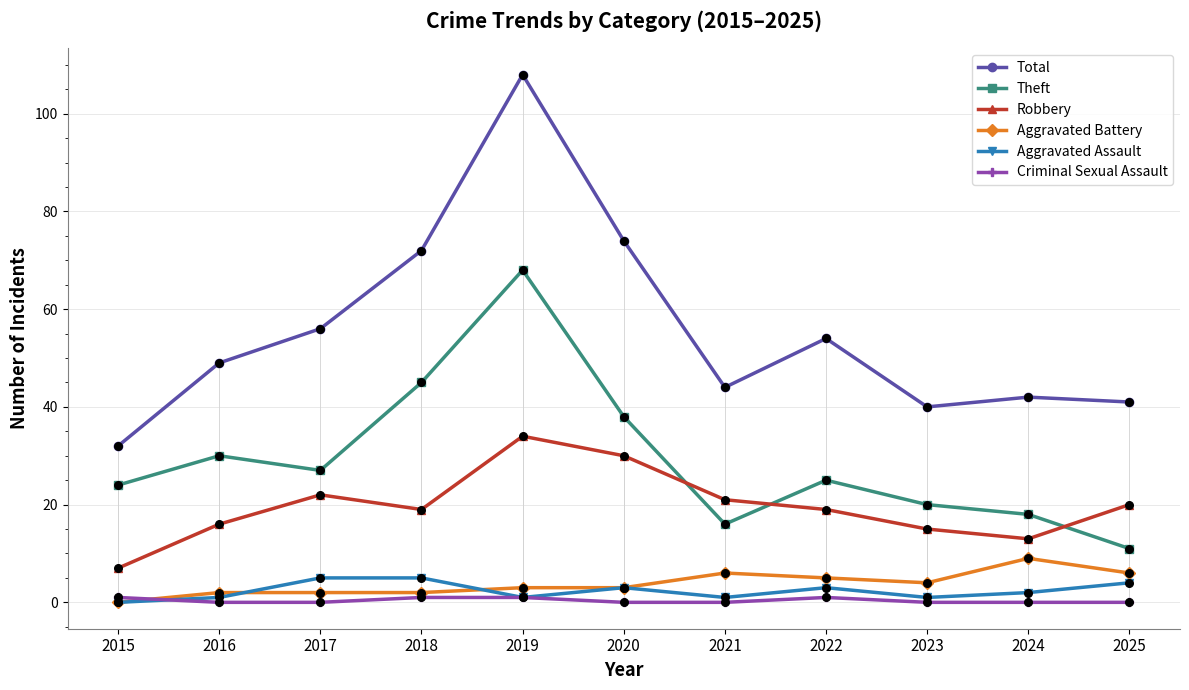

Which series has the largest total across all categories?

Total